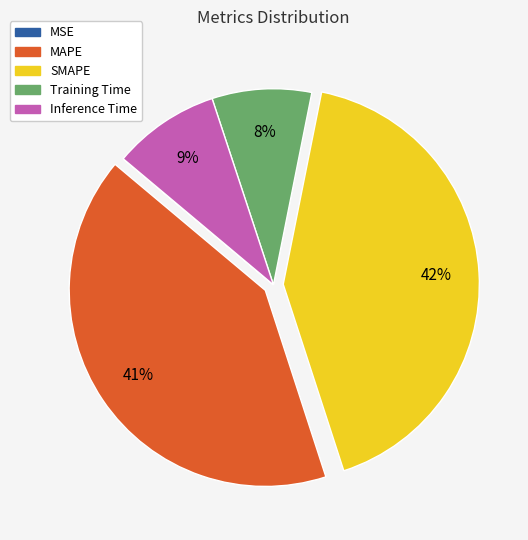

What is the largest slice in the pie chart?

SMAPE